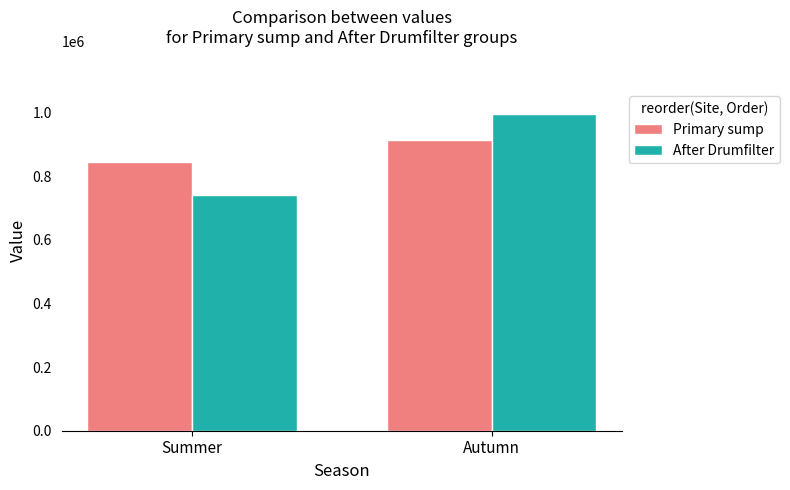

How many series are shown in this chart?

2